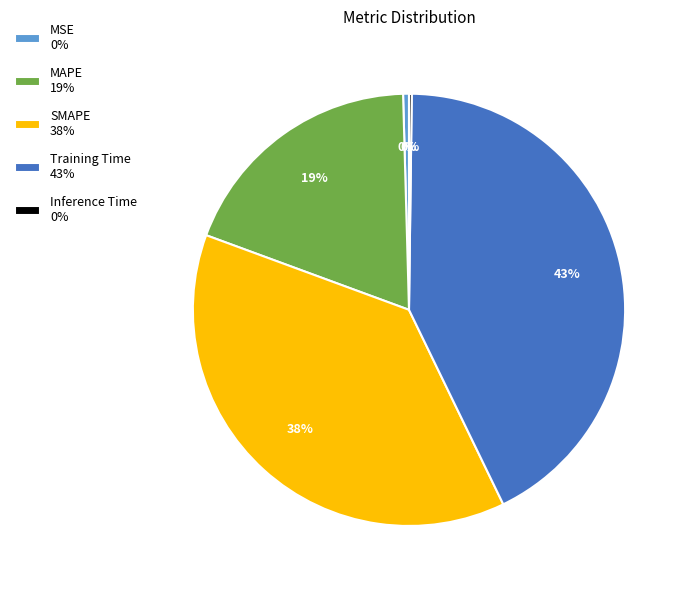

True or false: SMAPE accounts for 38% of the total.

True